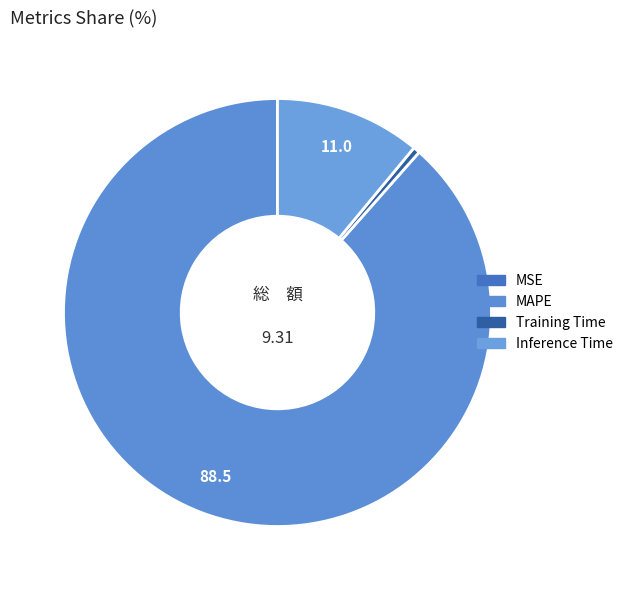

Is it true that MSE is 1% of the pie?

False